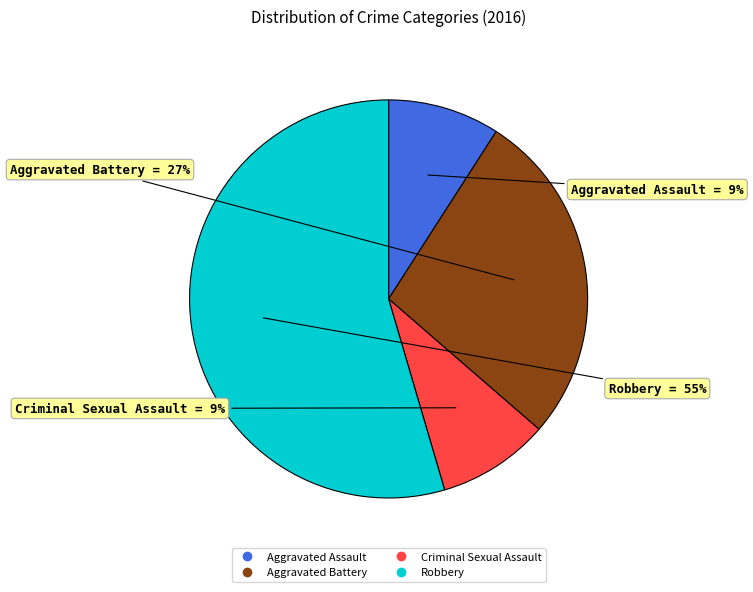

To the nearest percent, what is the average slice percentage?

25%